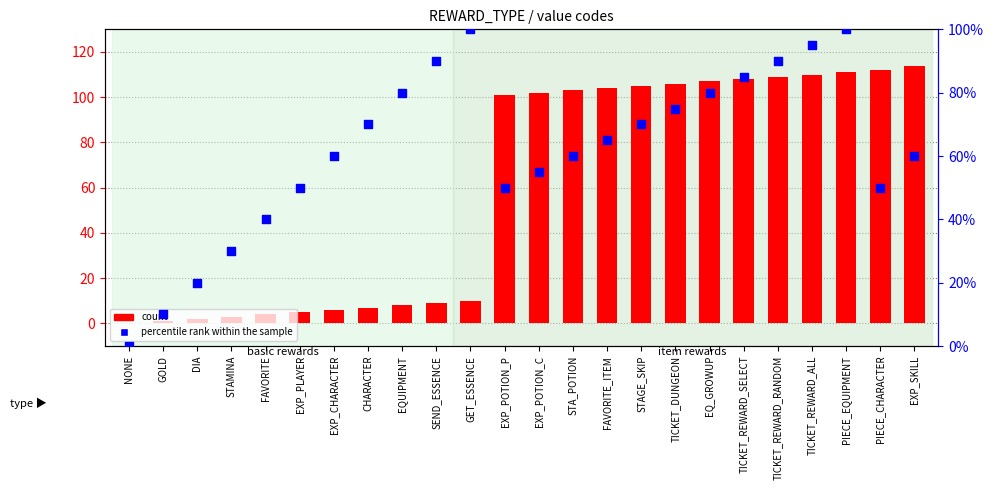

At which category is the sum across all series the highest?

PIECE_EQUIPMENT